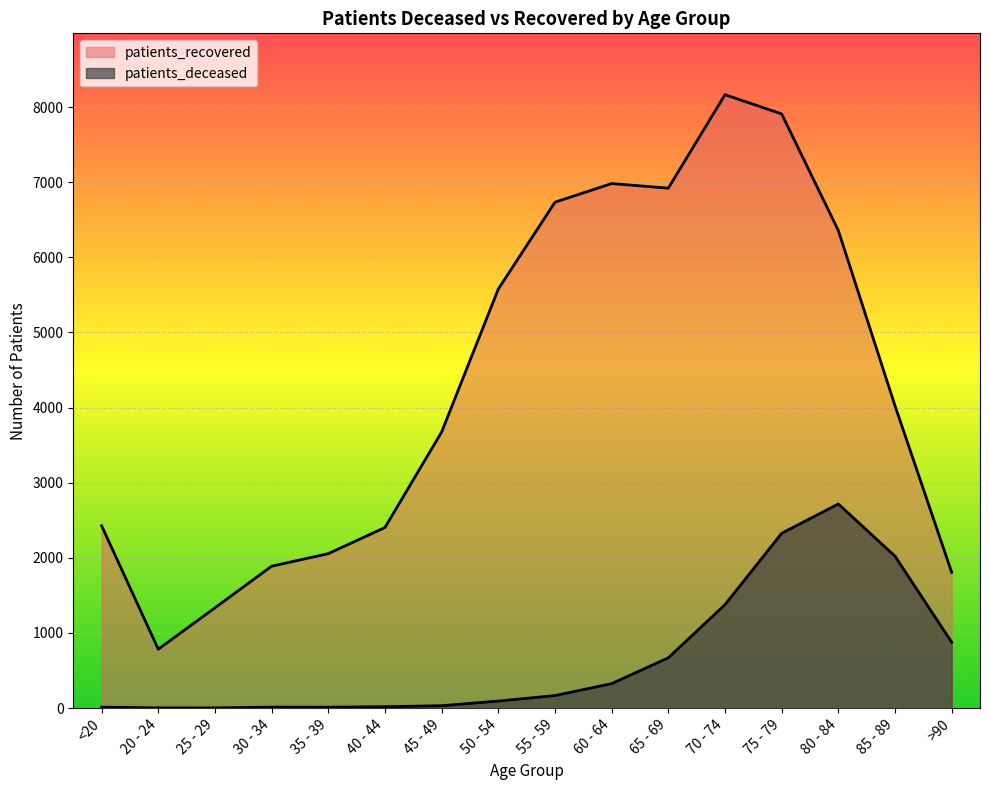

At which category does patients_recovered reach its first local valley?

20 - 24